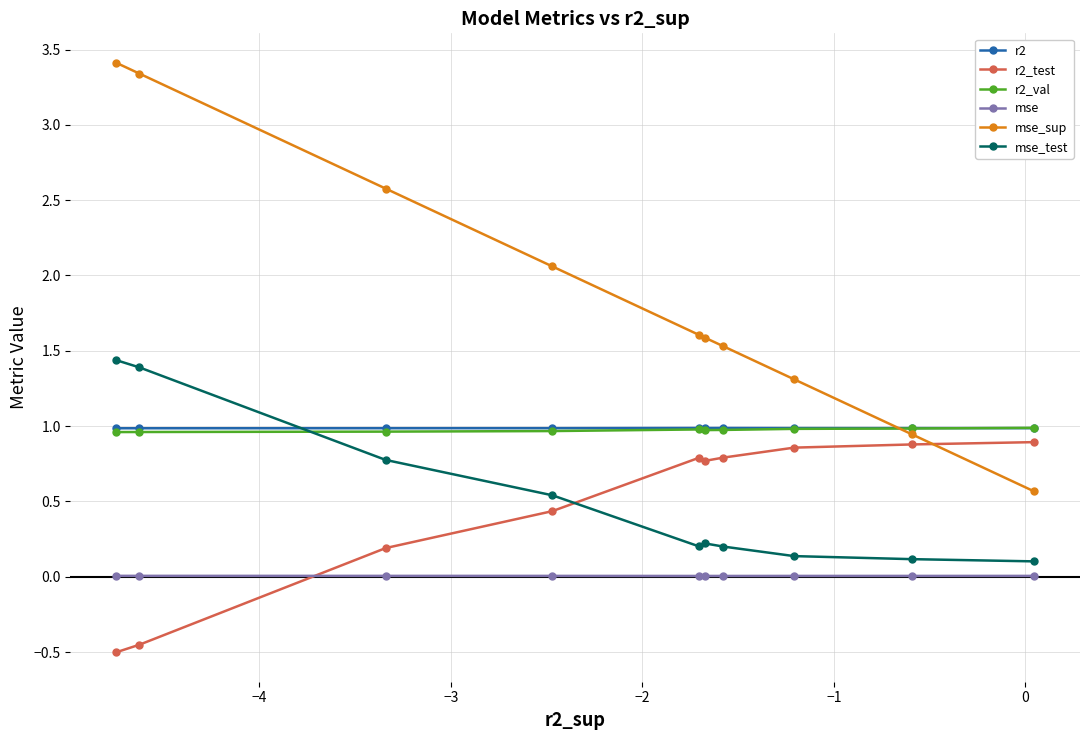

Which series has the largest range (max minus min)?

mse_sup